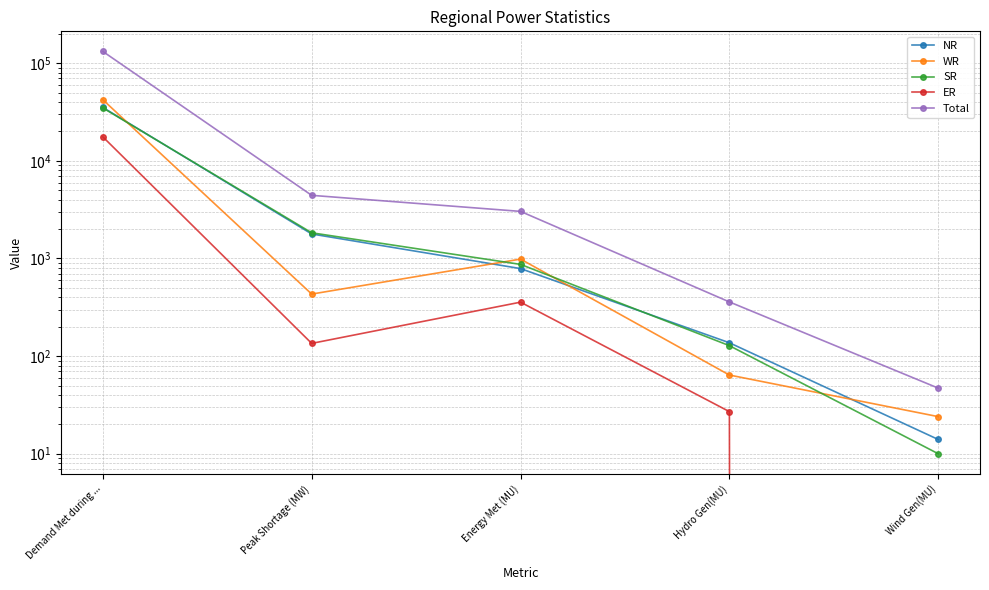

What is the total value across all series at Wind Gen(MU)?

95